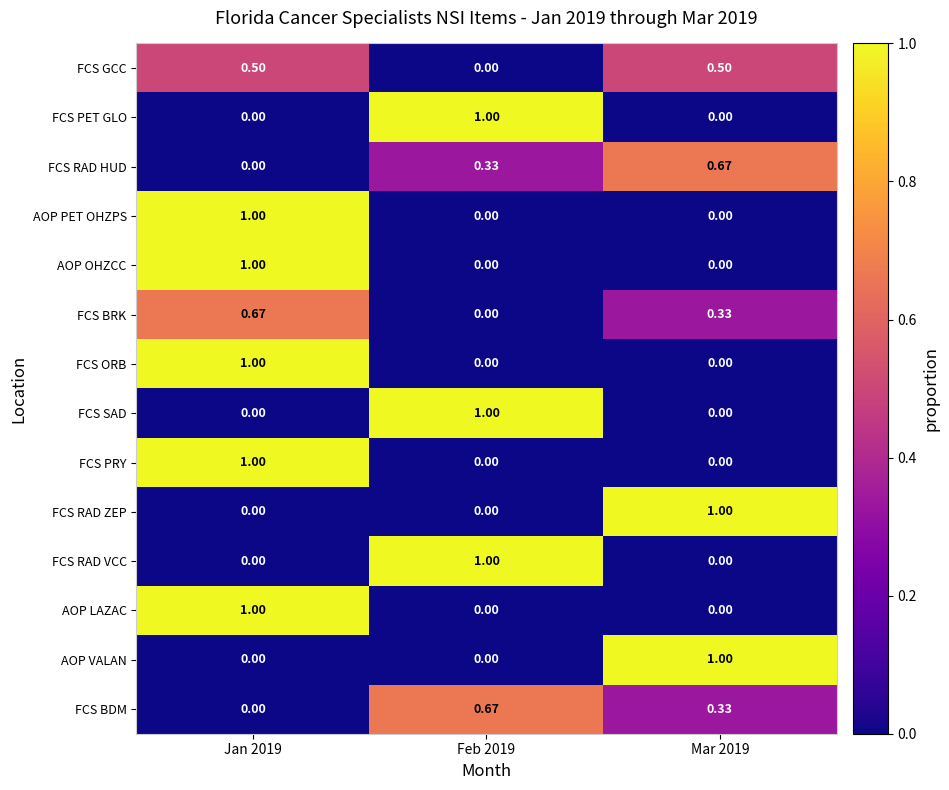

Which label corresponds to the largest value in the chart?

Feb 2019